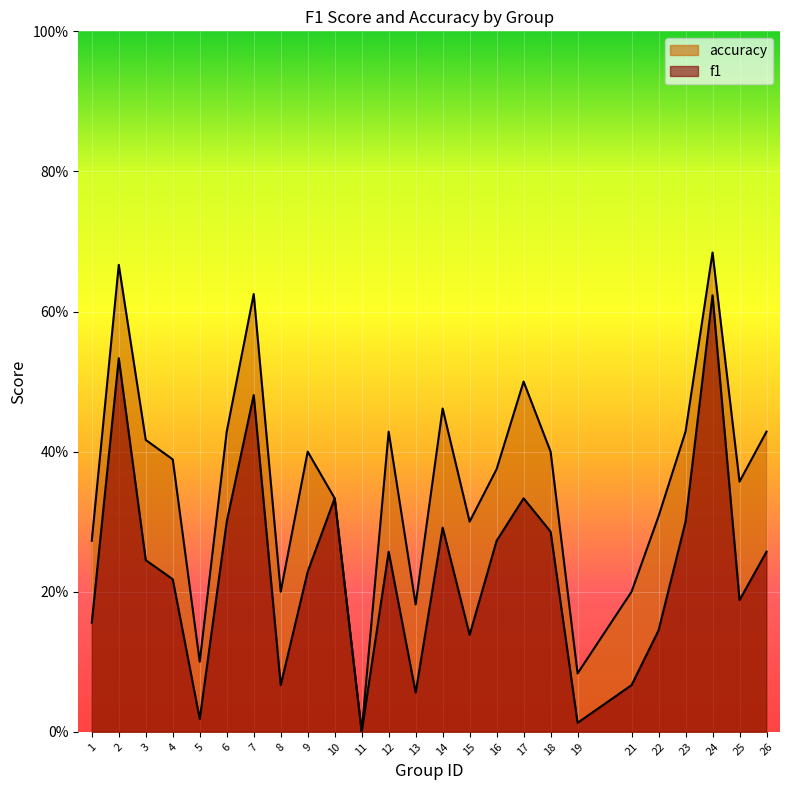

What are all the series names shown in the legend?

f1, accuracy